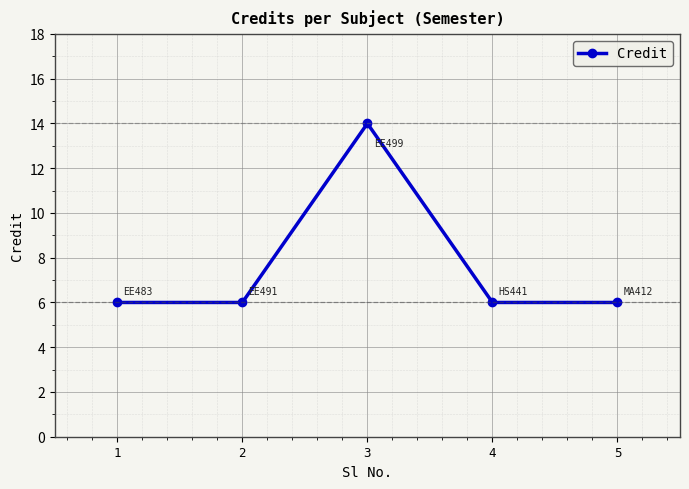

What is the greatest value displayed?

14